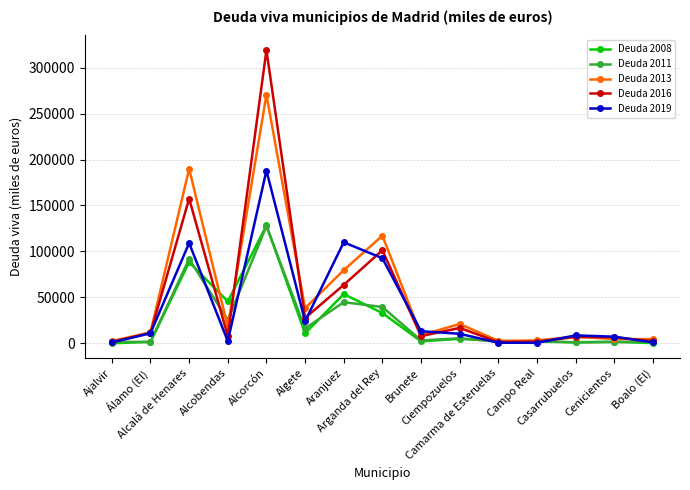

At which label does Deuda 2019 reach its peak?

Alcorcón